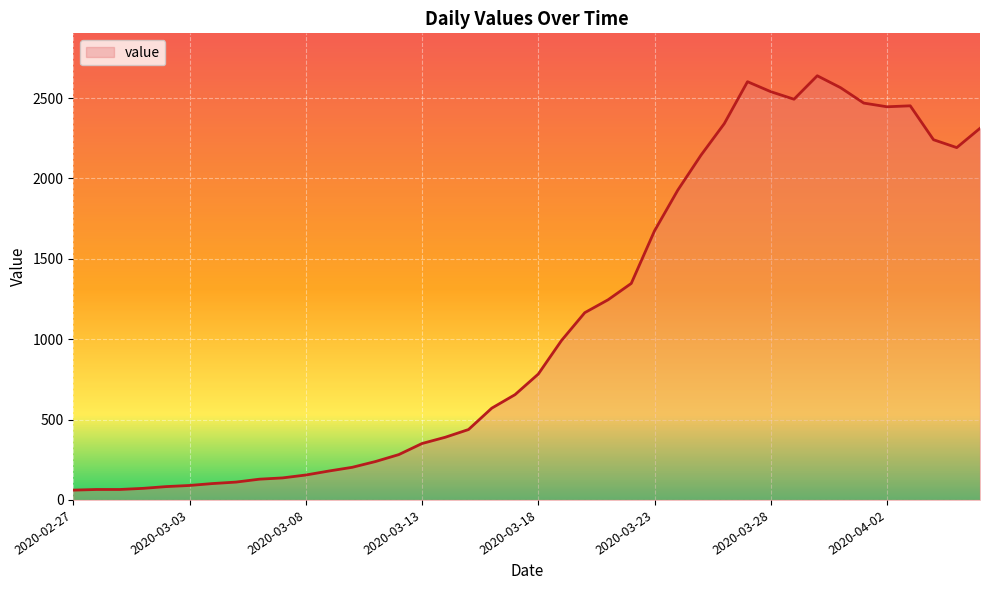

What is the difference between the maximum and minimum values?

2578